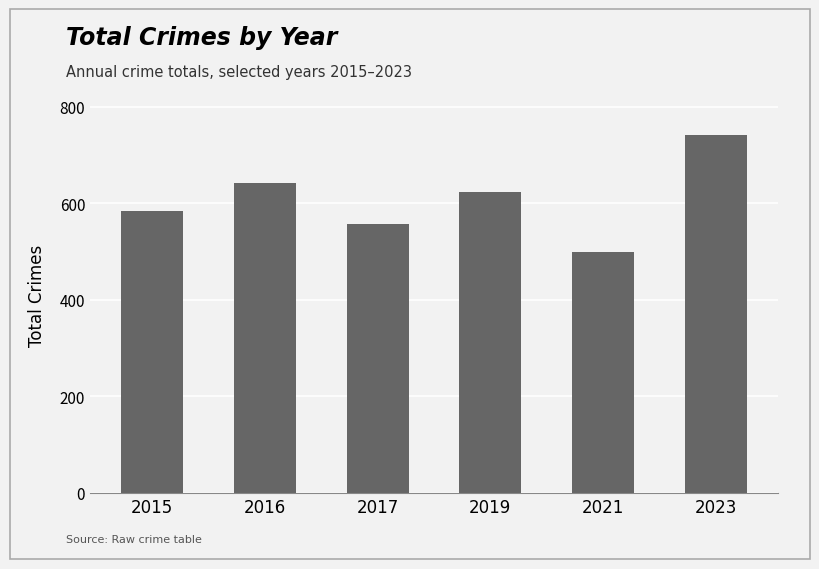

Which label corresponds to the largest value in the chart?

2023